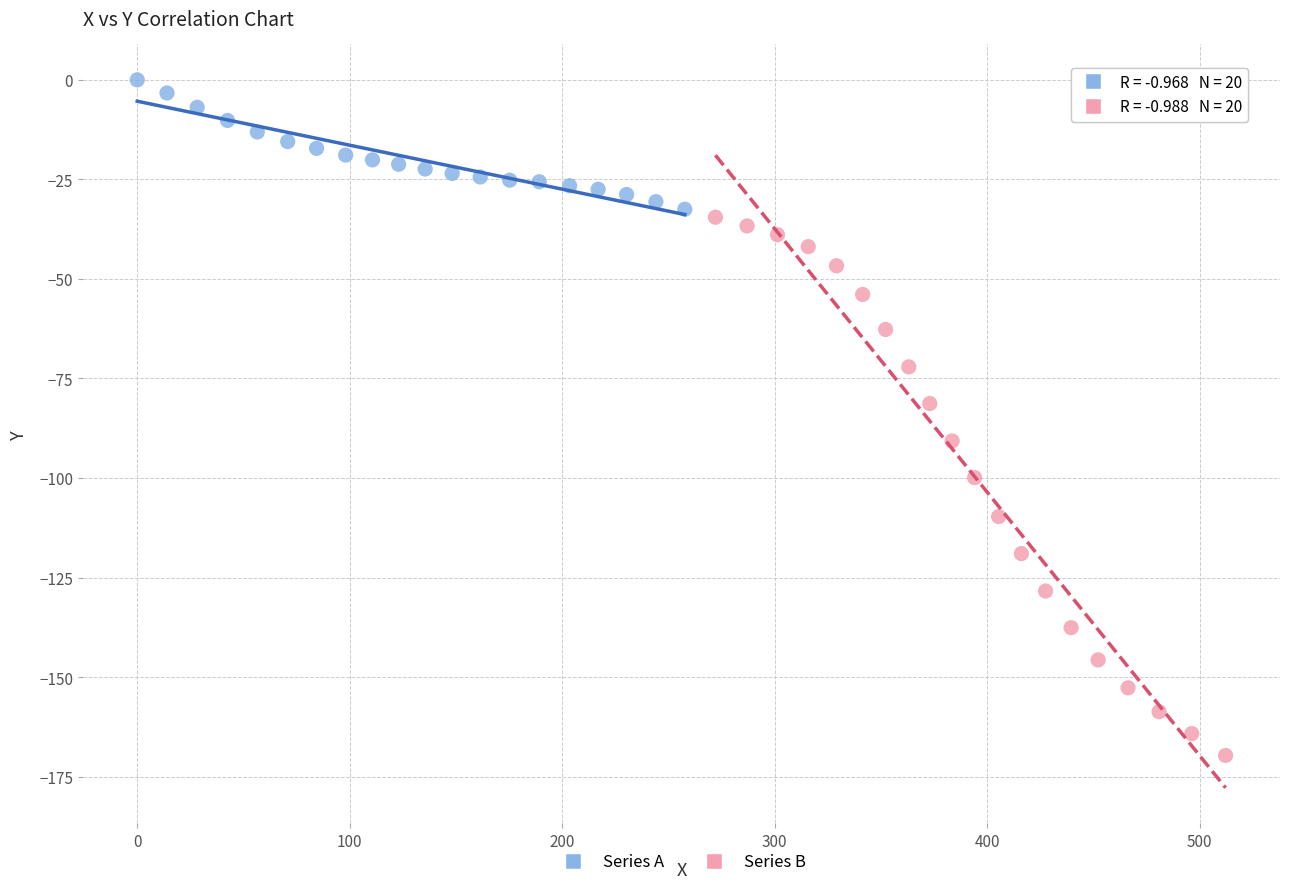

Which series has the largest Y range (max minus min)?

Series B